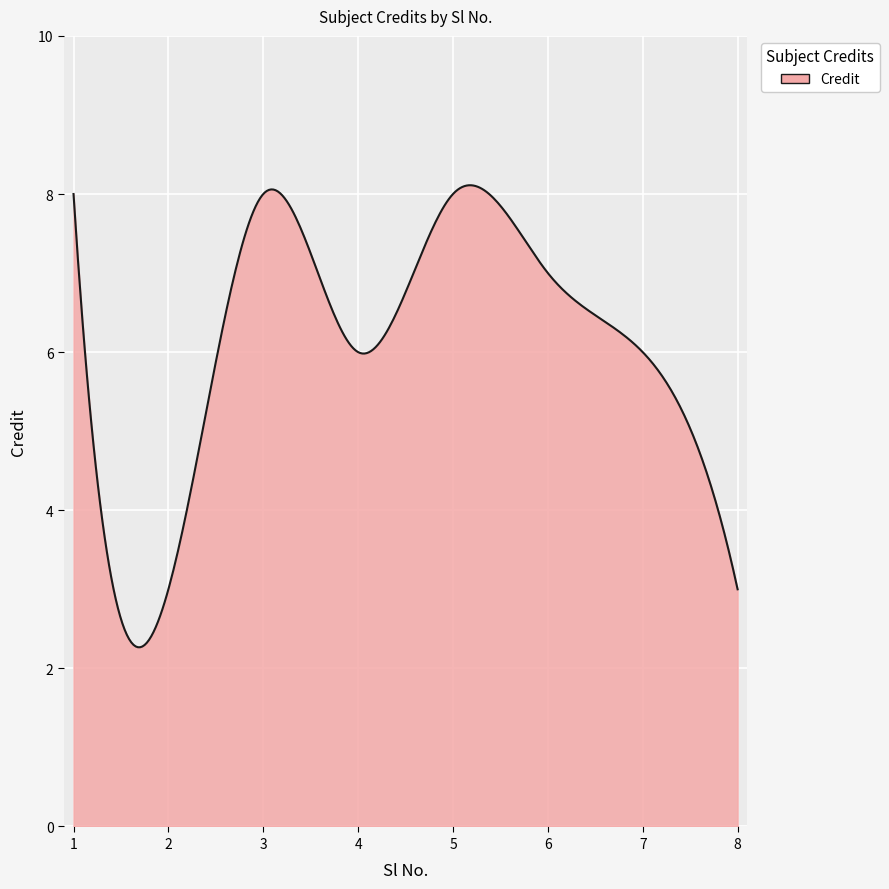

What is the minimum value shown in the chart?

2.3